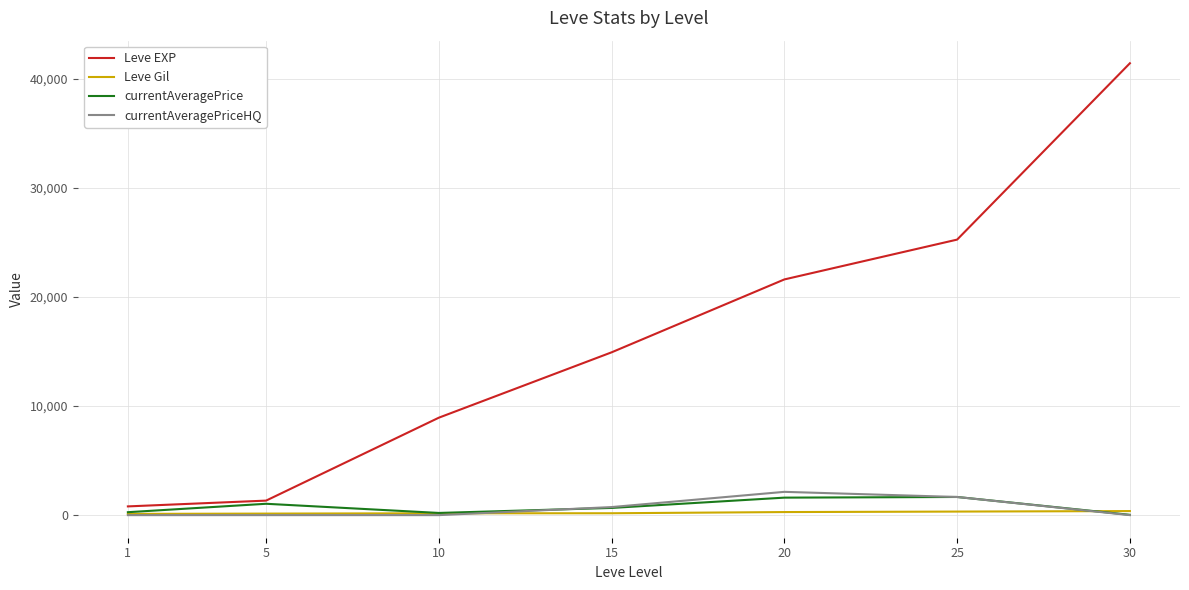

The value of currentAveragePriceHQ at 1 is 0.0. True or false?

True